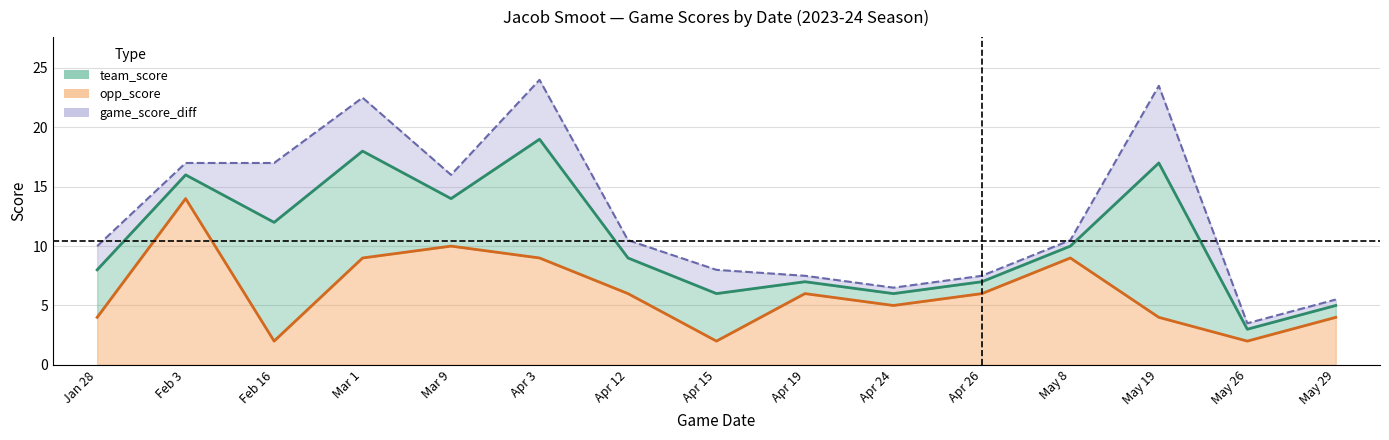

True or false: opp_score and team_score cross at least once.

False